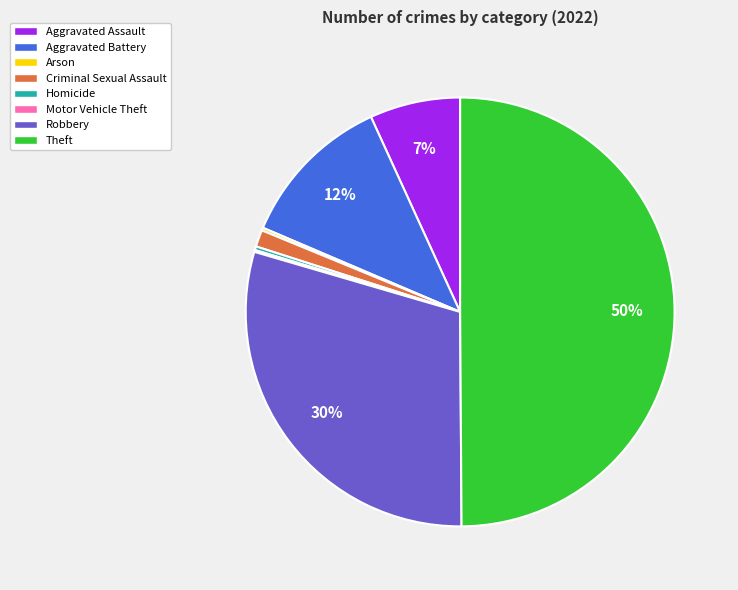

To the nearest percent, what is the combined percentage of Theft and Aggravated Battery?

62%